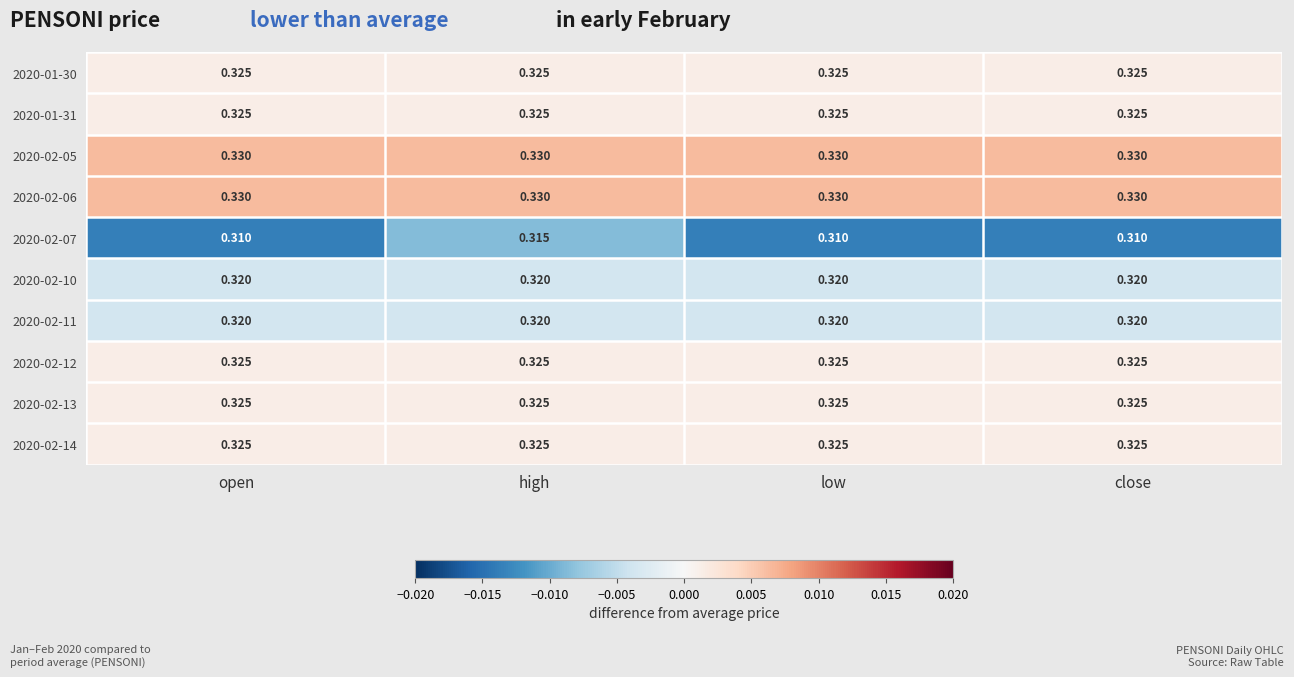

Is the value of 2020-01-30 at open greater than the value of 2020-02-05 at close?

No